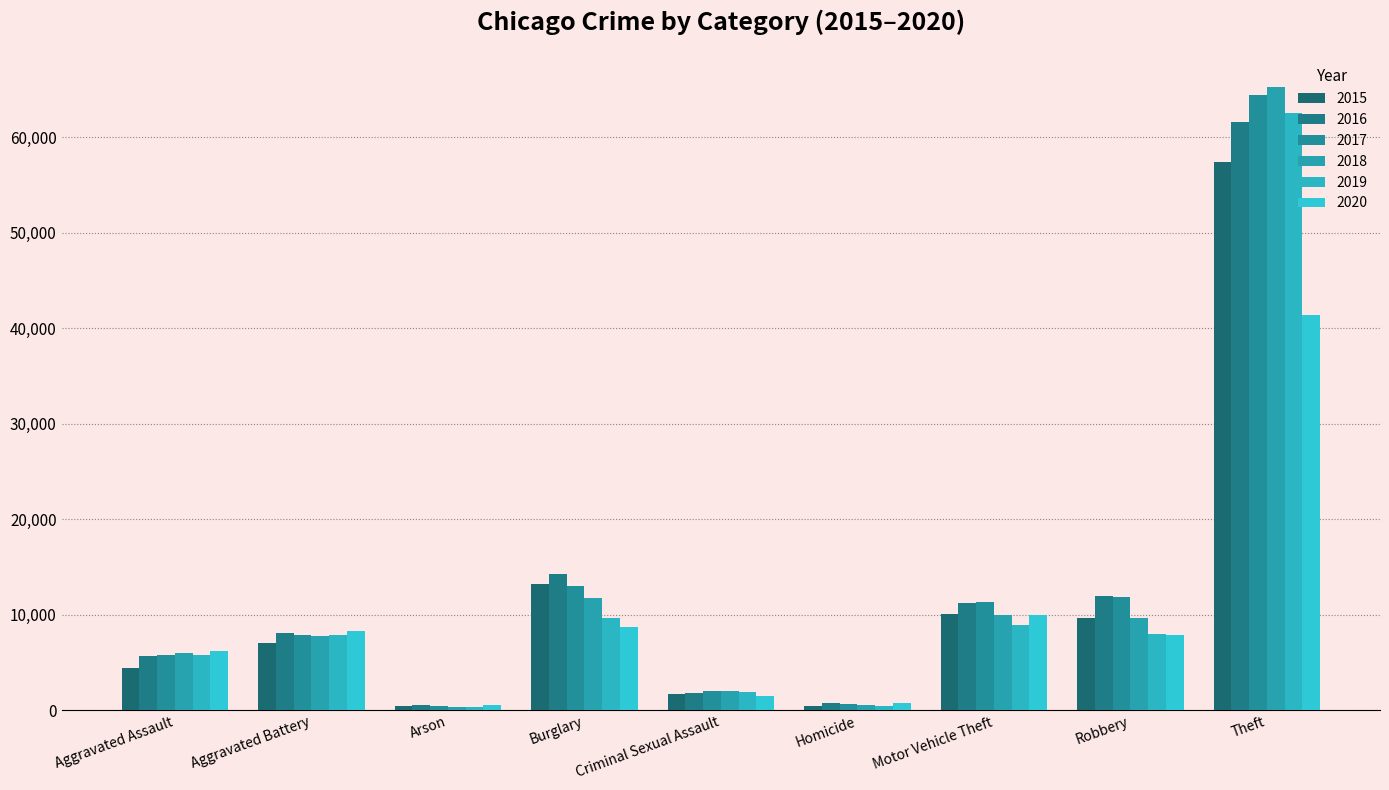

Read the 2017 value at Burglary.

13001